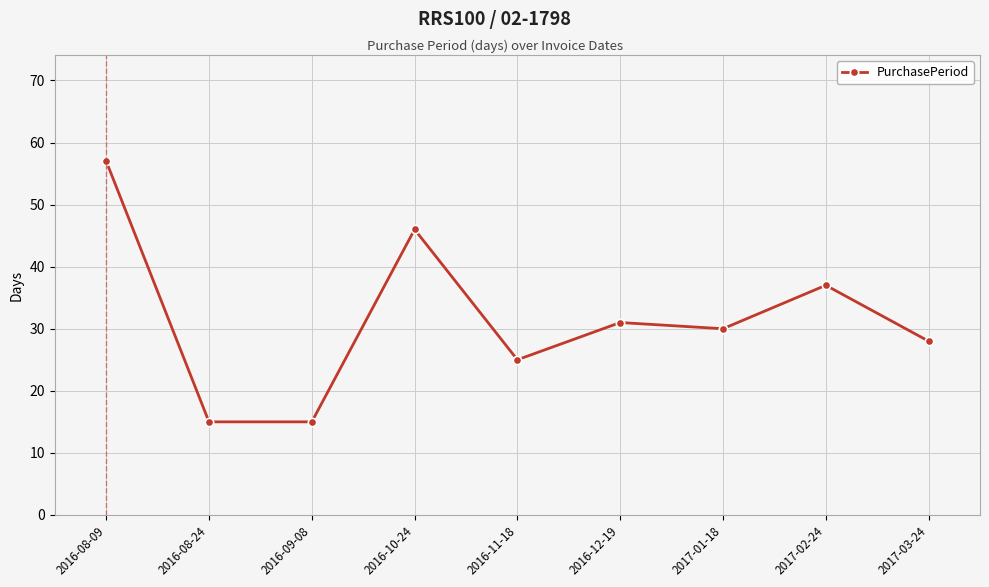

What is the maximum value shown in the chart?

57